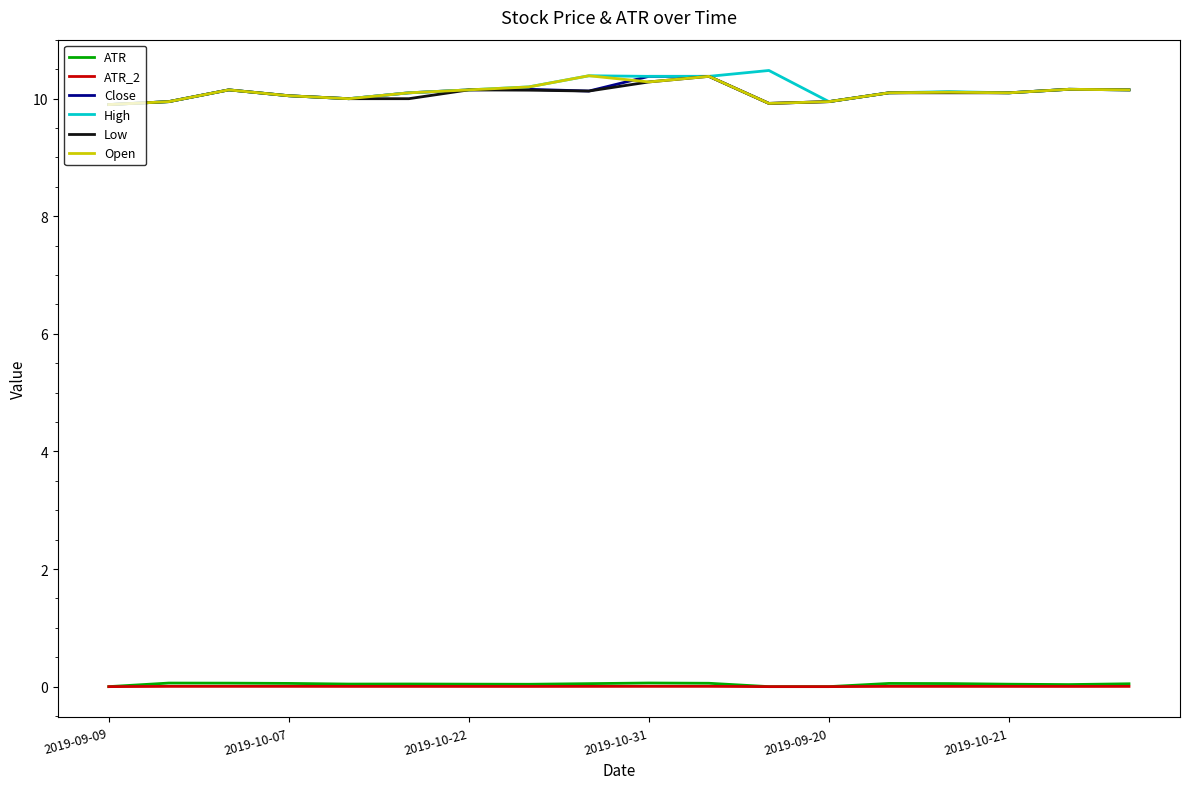

What is the greatest value displayed?

10.5